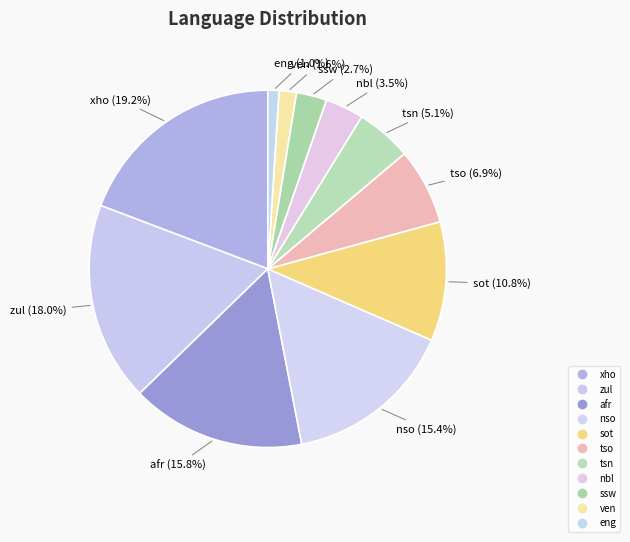

The tso slice represents 1% of the pie. True or false?

False